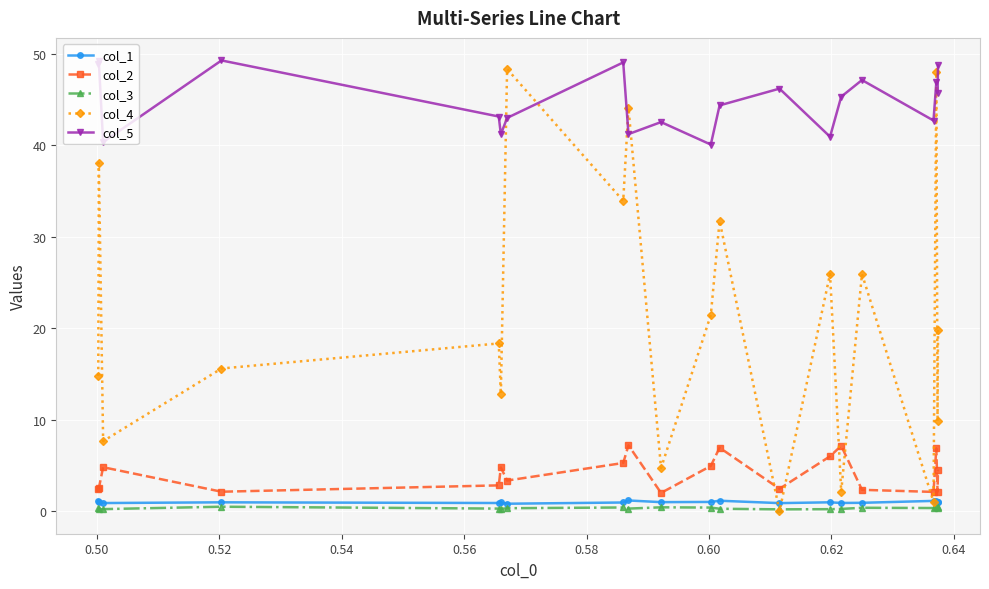

Count the number of categories in the chart.

20